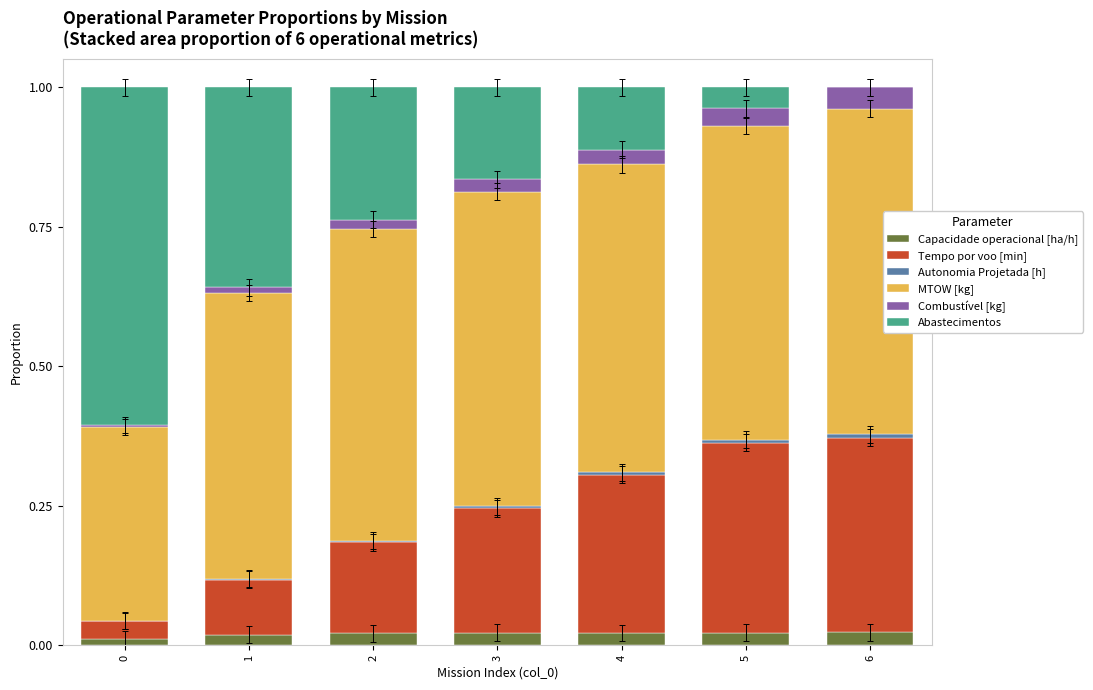

Is it true that Capacidade operacional [ha/h] equals 0.0 at 2?

True